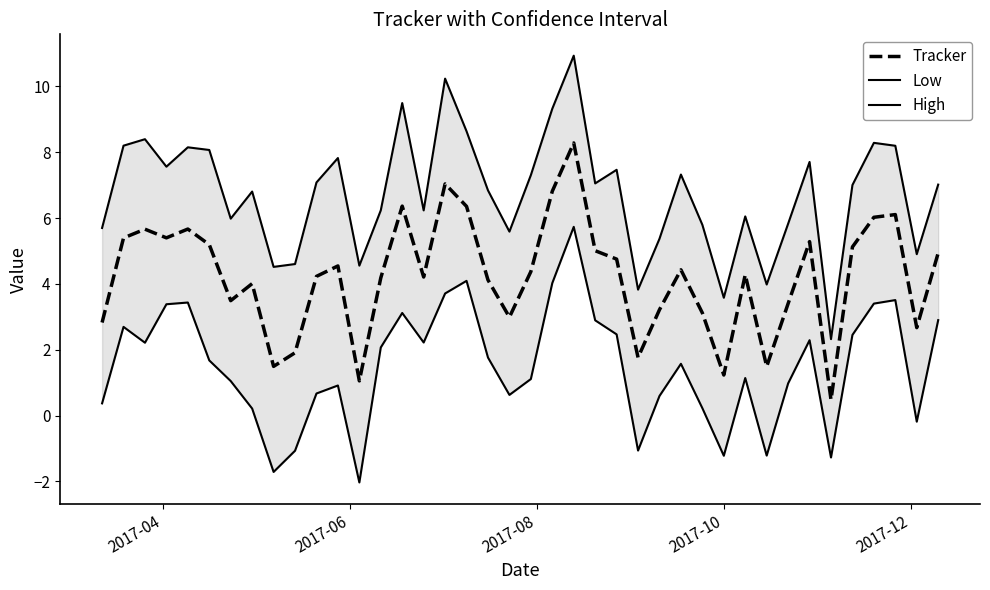

What is the value of the Low point at the 24th from the left?

2.9